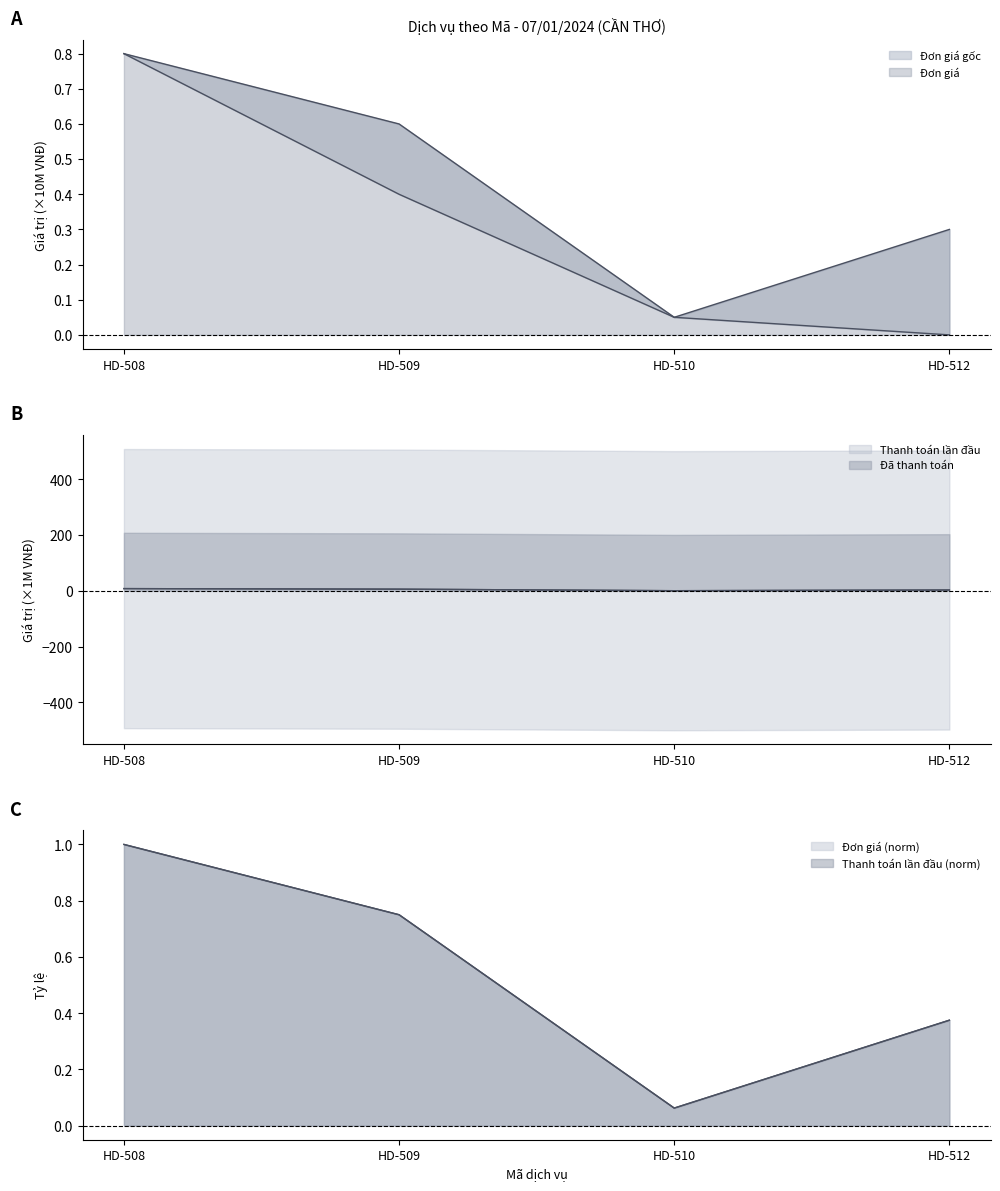

True or false: Đã thanh toán has more than 0 points higher than both neighbors.

False